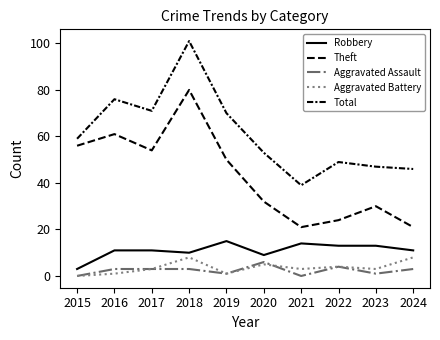

What is the difference between the highest and lowest values at 2023?

46